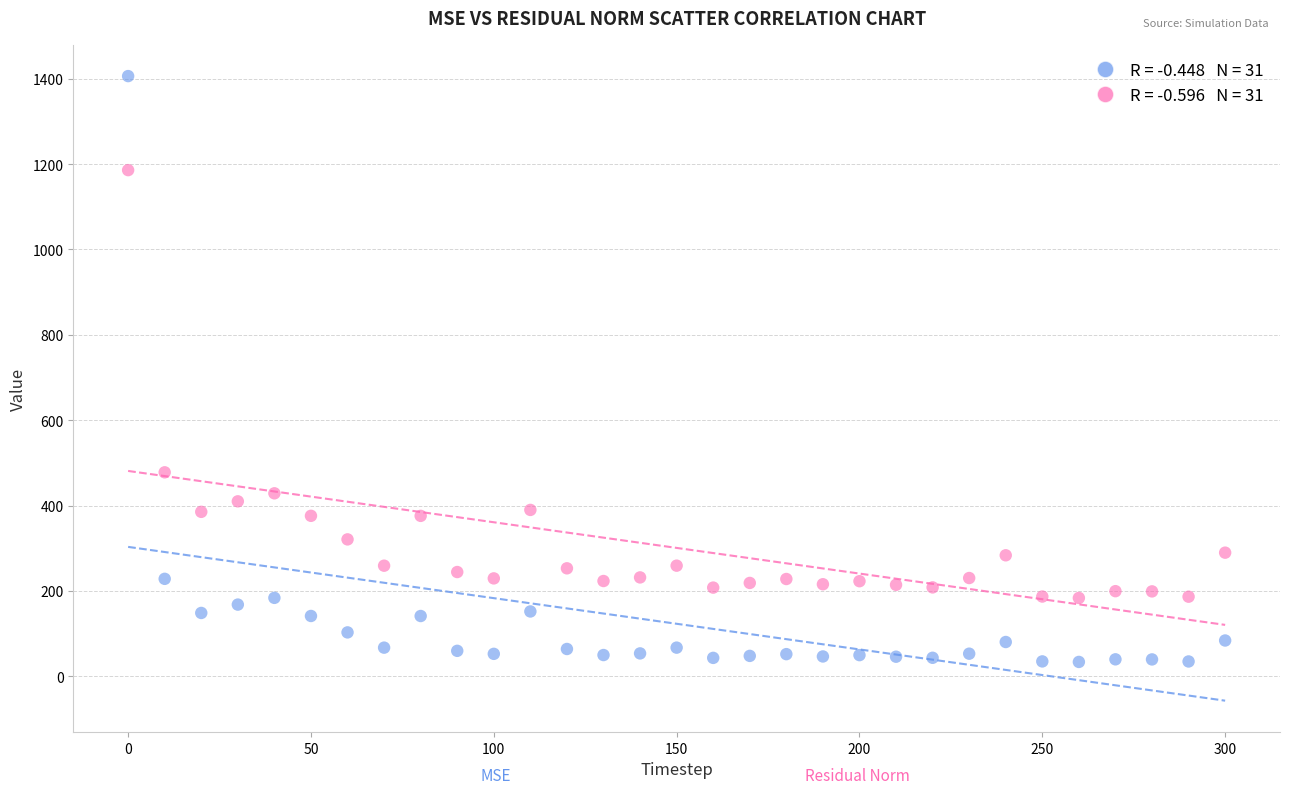

Across all series, what Y value is closest to 719?

477.8